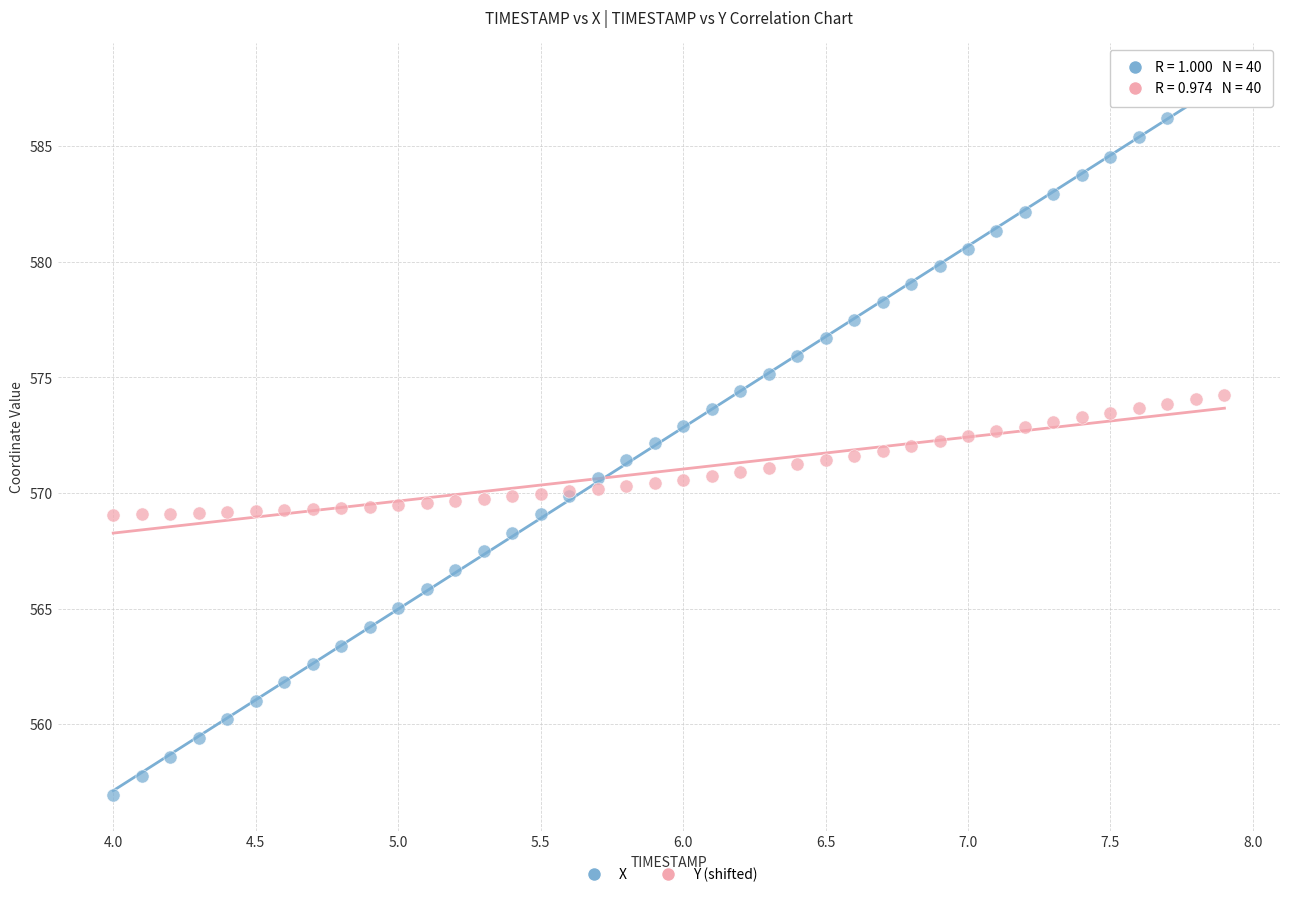

What are all the series names shown in the legend?

X, Y (shifted)